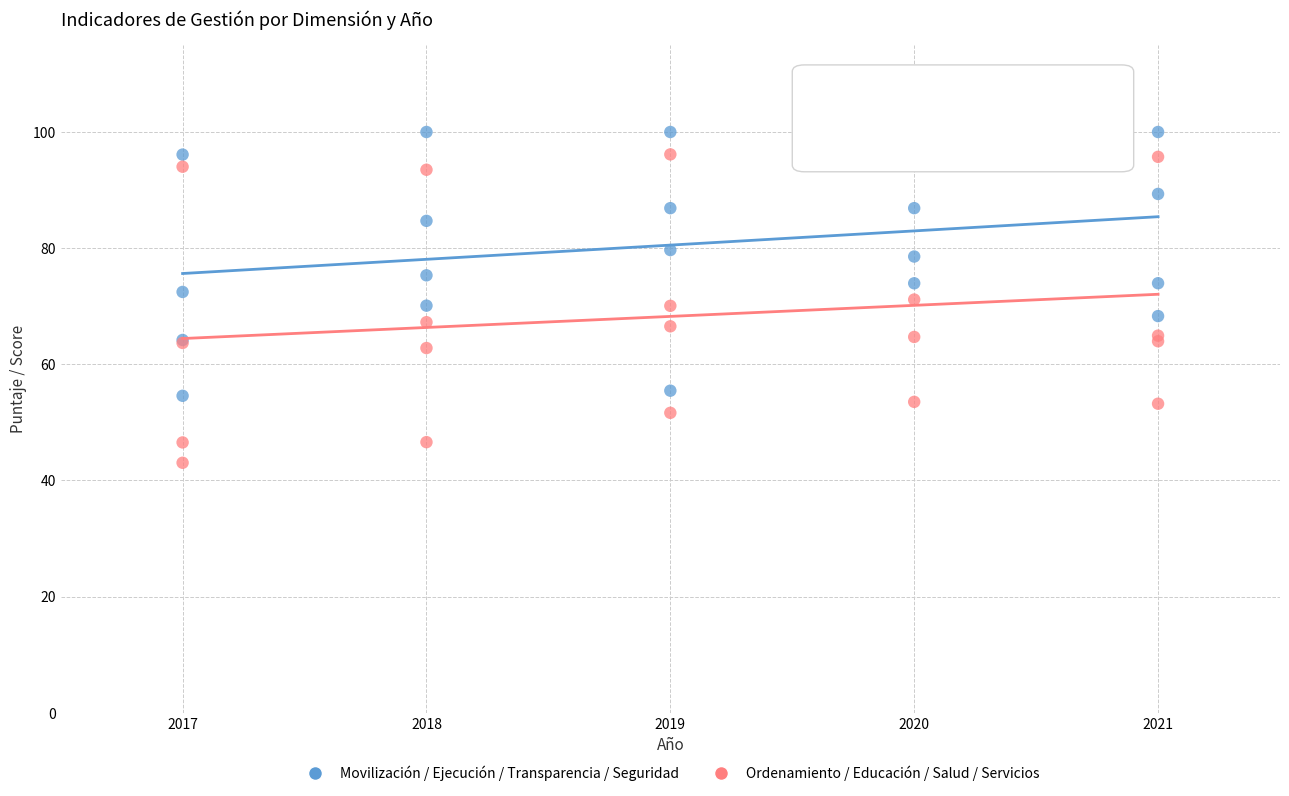

Which series has the widest spread of Y values?

Ordenamiento / Educación / Salud / Servicios